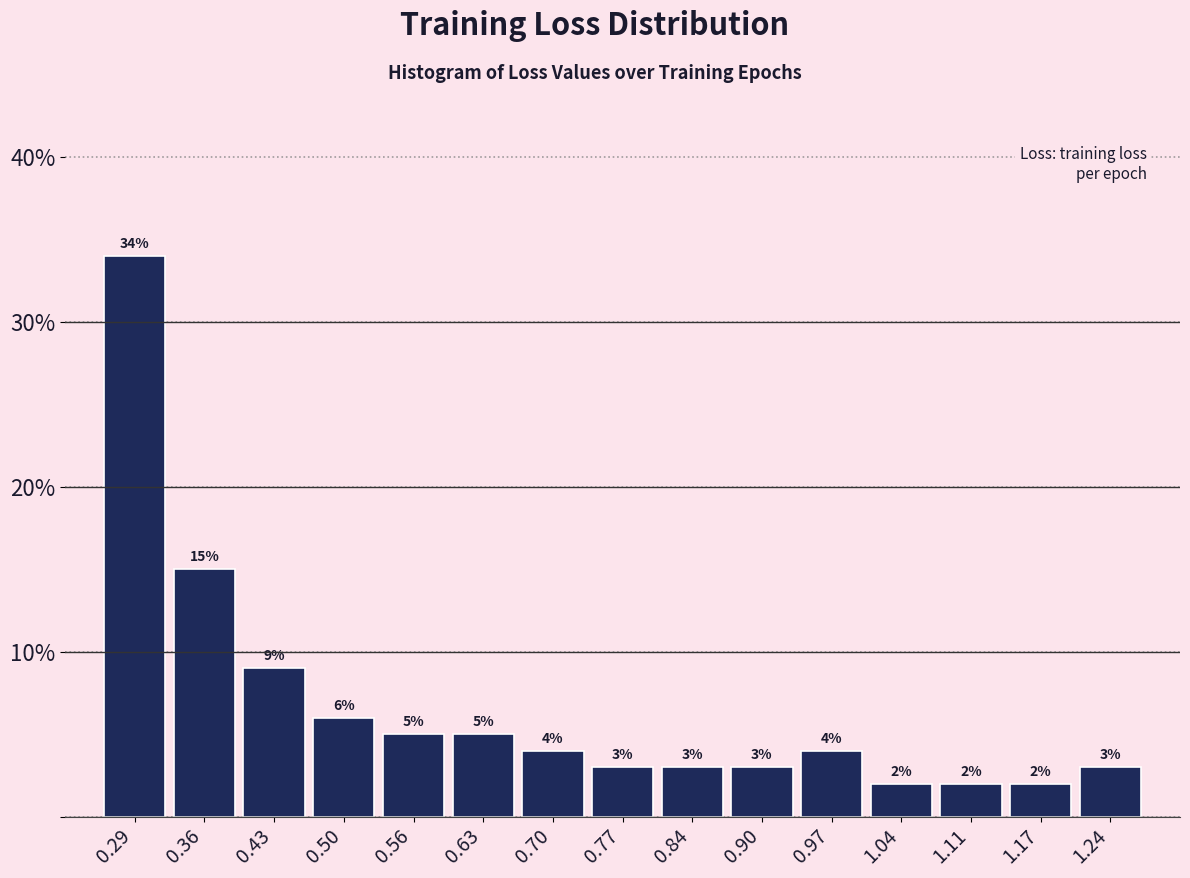

Reading left to right, transcribe this chart: for each bar, give the range it covers on the x-axis and its height. The bar edges are not printed on the chart, so give them approximately, as read against the axis.

0.26 to 0.33: 34
0.33 to 0.40: 15
0.40 to 0.46: 9
0.46 to 0.53: 6
0.53 to 0.60: 5
0.60 to 0.67: 5
0.67 to 0.73: 4
0.73 to 0.80: 3
0.80 to 0.87: 3
0.87 to 0.94: 3
0.94 to 1.00: 4
1.00 to 1.07: 2
1.07 to 1.14: 2
1.14 to 1.21: 2
1.21 to 1.28: 3